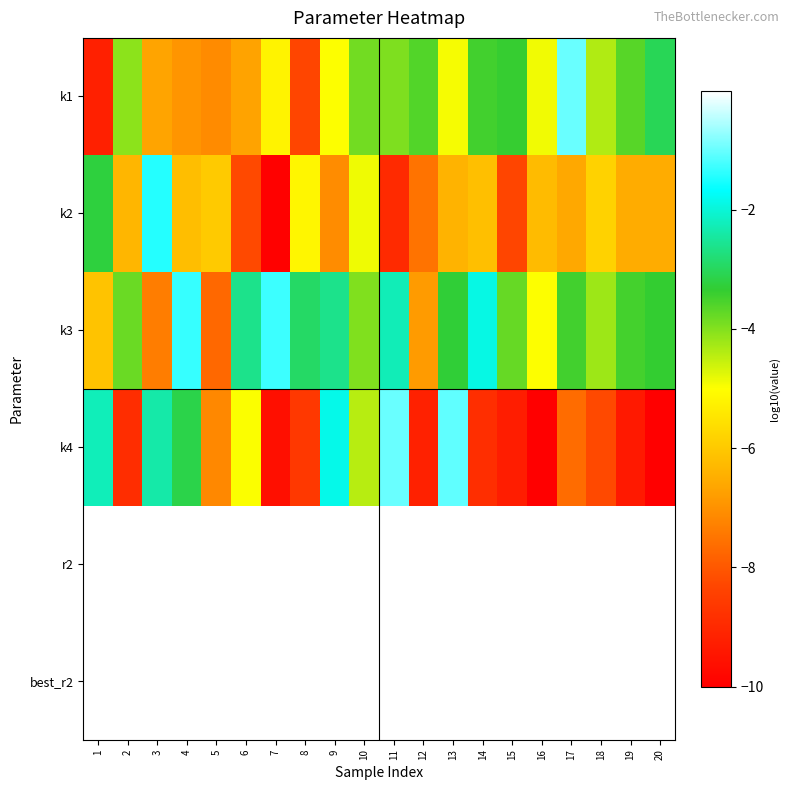

What is the spread (max minus min) of values at 10?

4.9